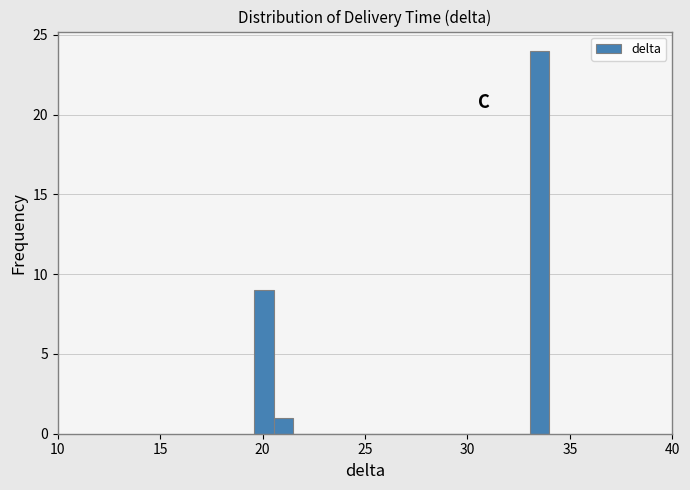

Around what value on the x-axis is the tallest bar? Give the approximate position of its centre, as read against the axis.

33.5